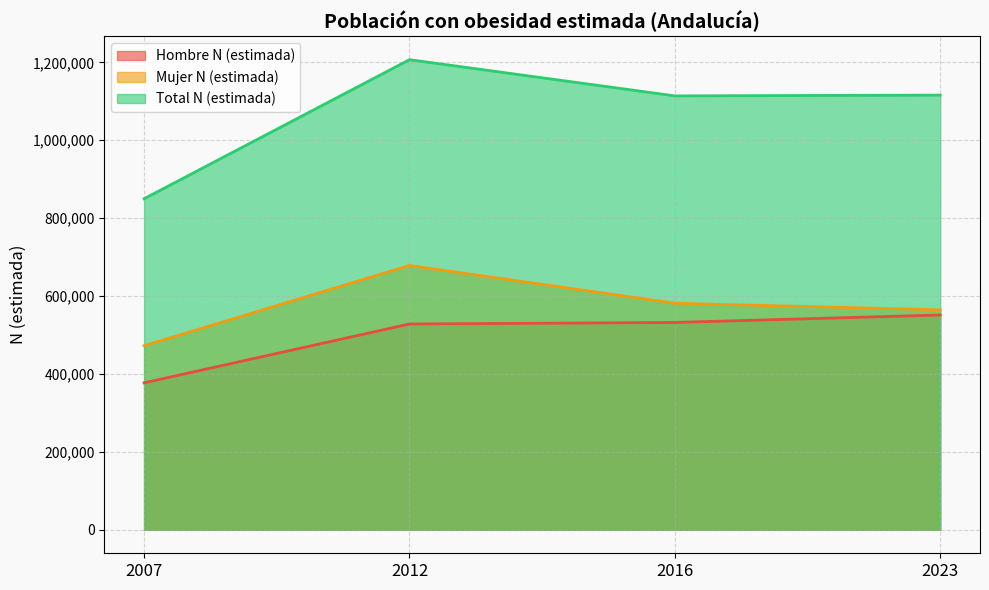

At which label does Total N (estimada) reach its peak?

2012